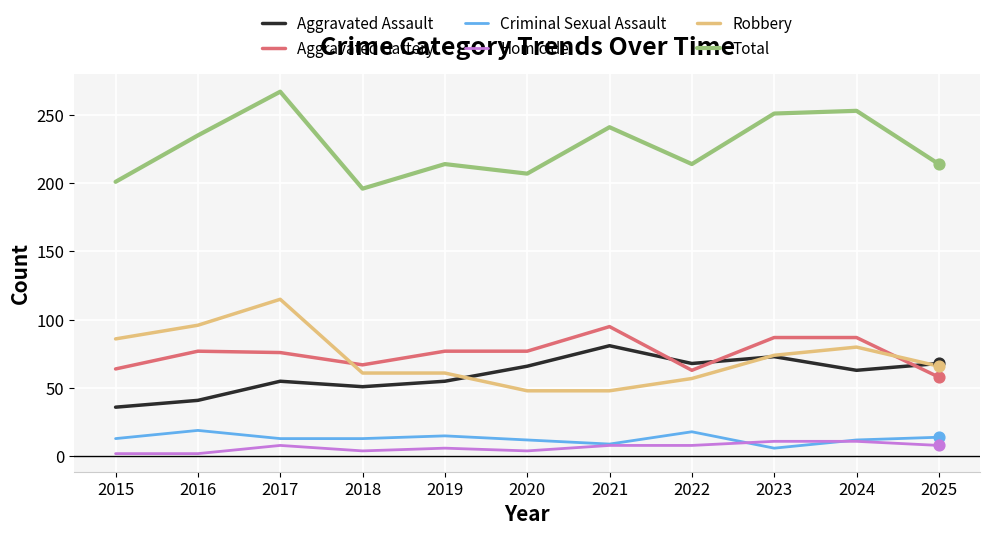

At which category is the sum across all series the highest?

2017